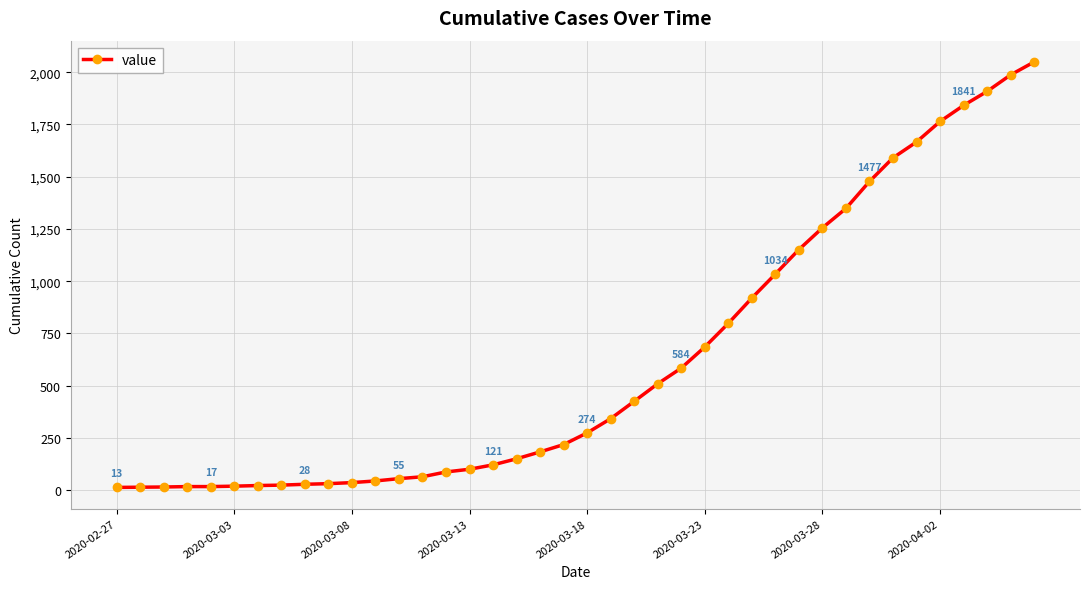

Count the number of data series in this chart.

1